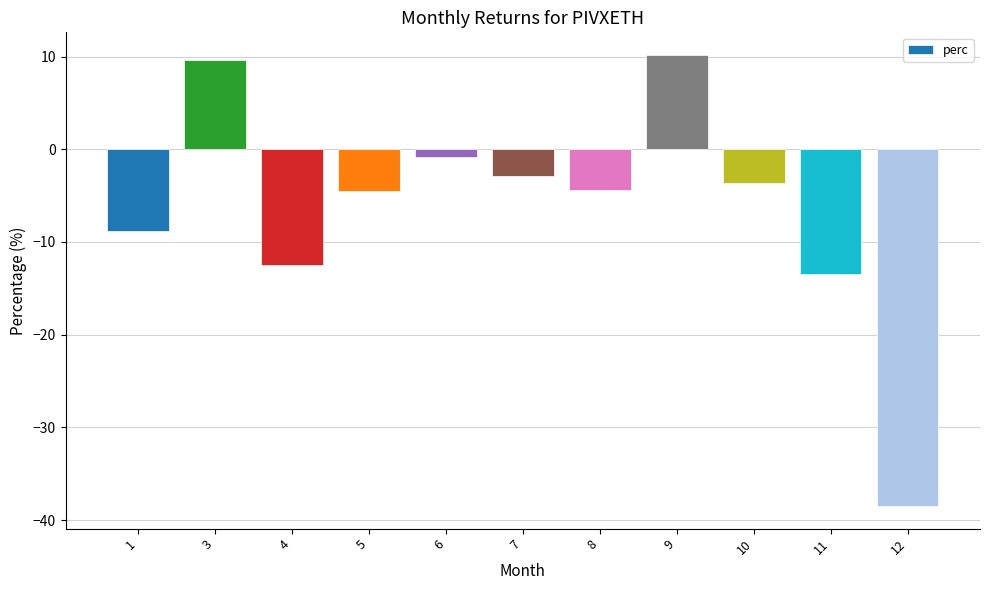

How many values exceed -4?

5